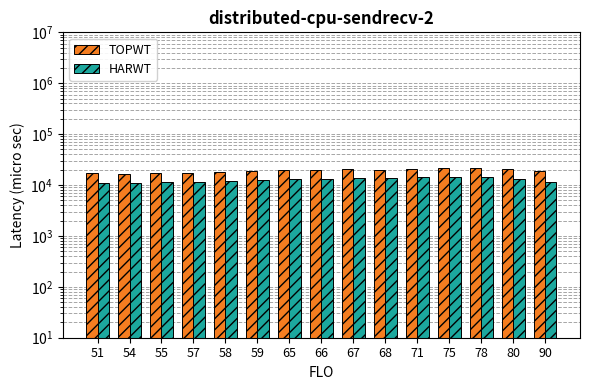

Is the value of TOPWT at 65 greater than the value of HARWT at 75?

Yes